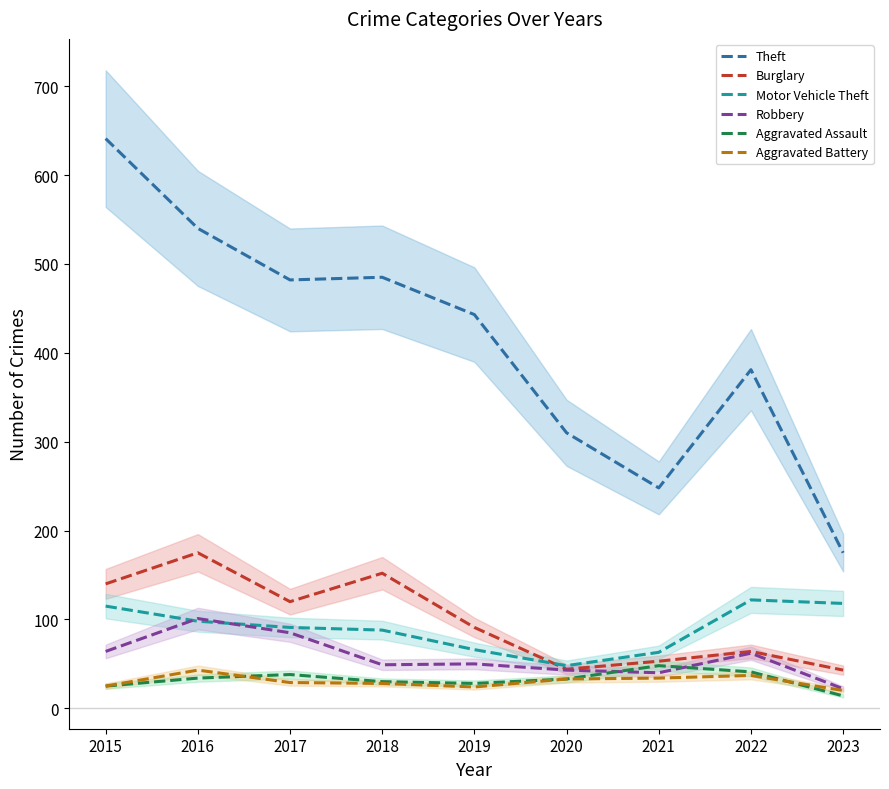

What is the average value of the Theft series?

412